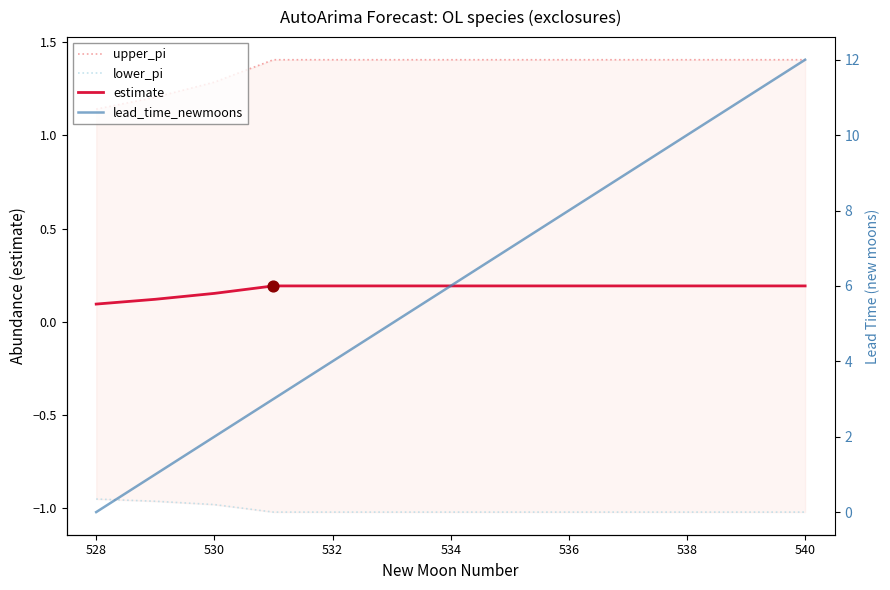

True or false: estimate has a value of 0.3 at 532.

False